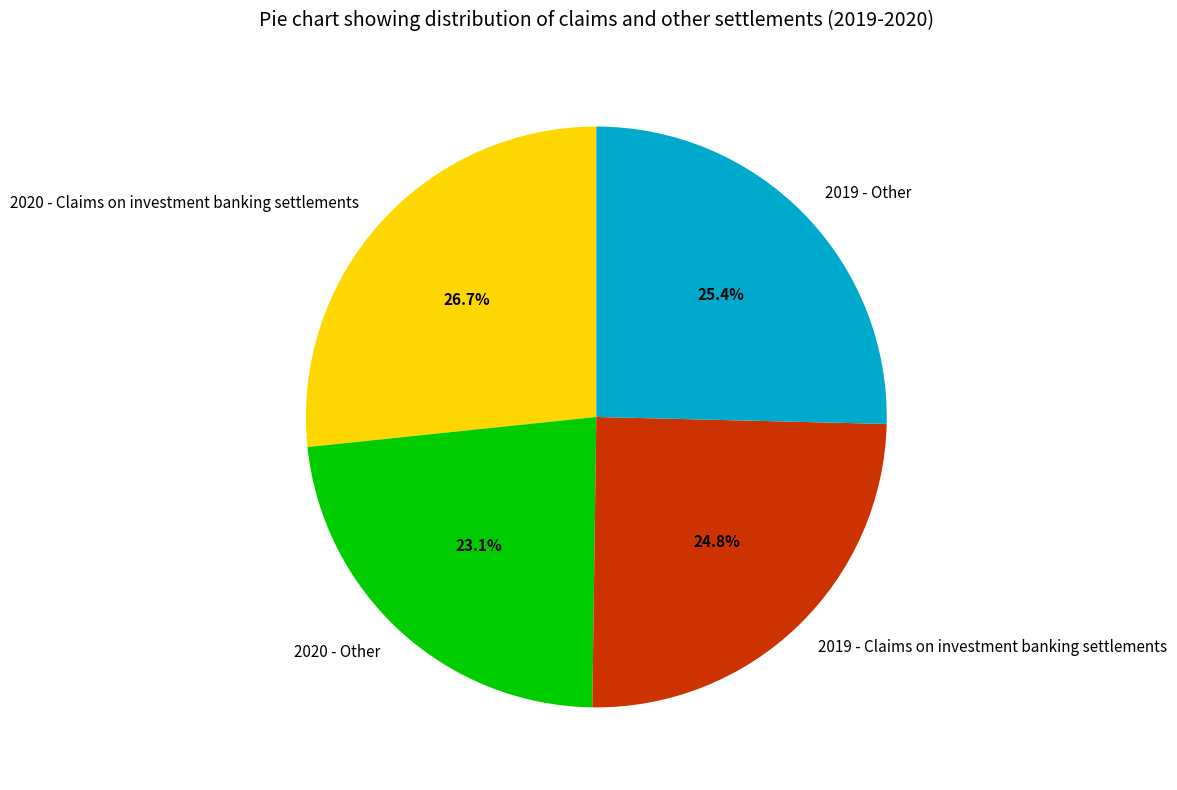

True or false: 2020 - Other accounts for 13% of the total.

False